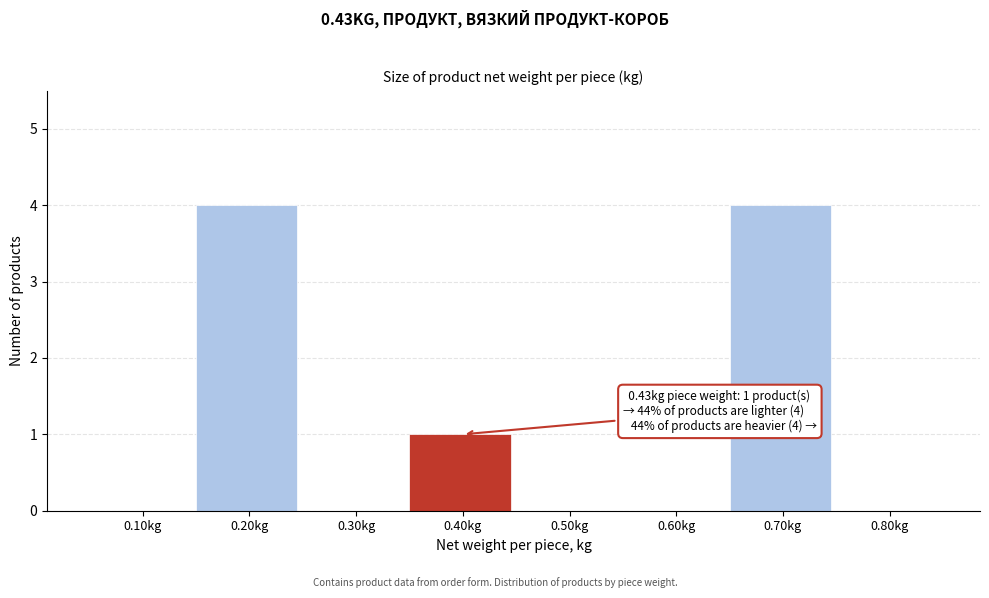

Reading left to right, what are all the values shown in this chart?

0.10kg=0	0.20kg=4	0.30kg=0	0.40kg=1	0.50kg=0	0.60kg=0	0.70kg=4	0.80kg=0